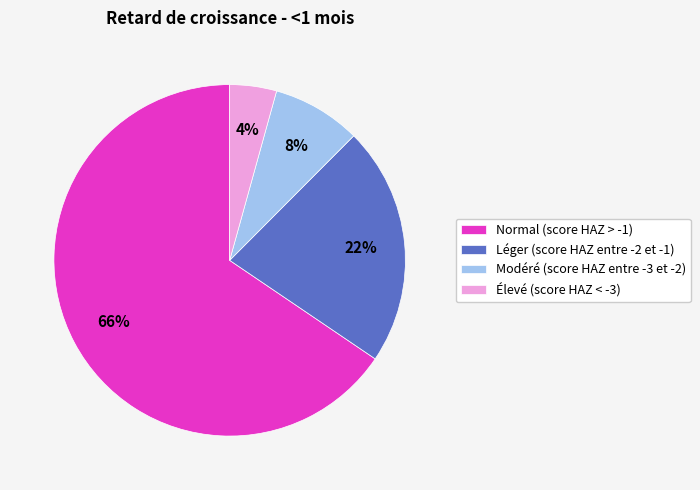

Which has a higher value, Modéré (score HAZ entre -3 et -2) or Normal (score HAZ > -1)?

Normal (score HAZ > -1)